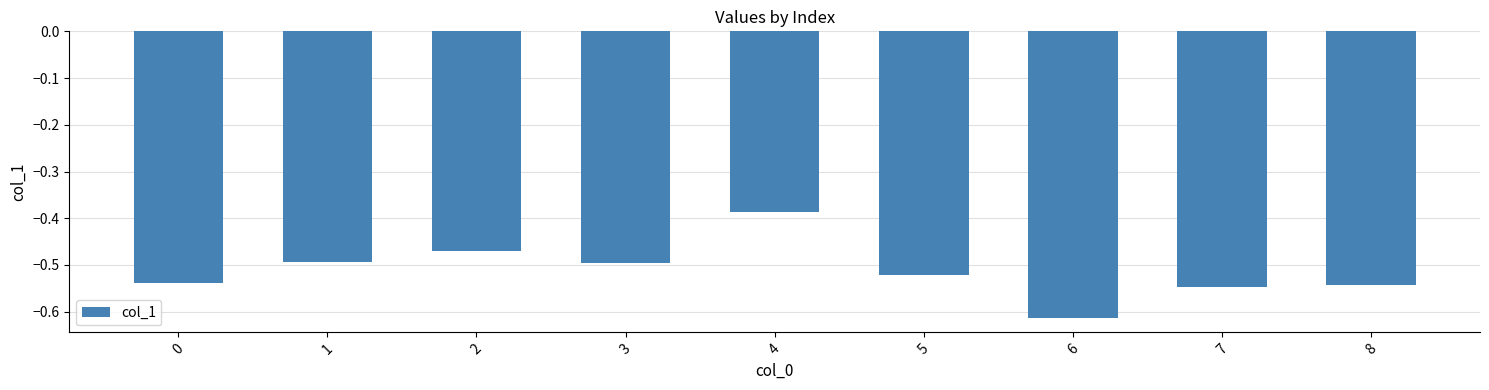

The value at 2 is -0.5. True or false?

True